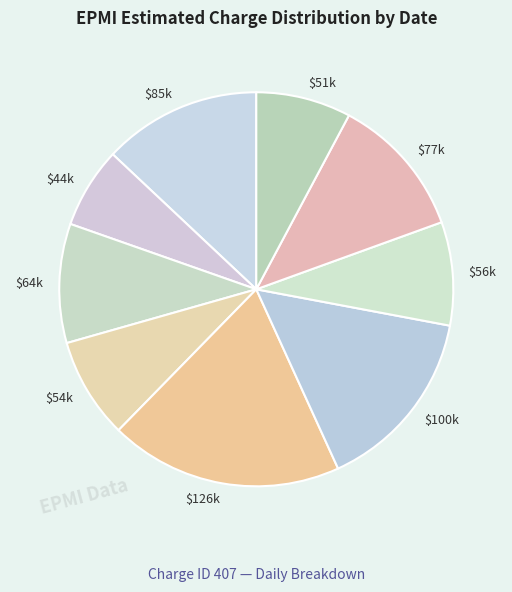

Is $85k the majority of the pie?

No